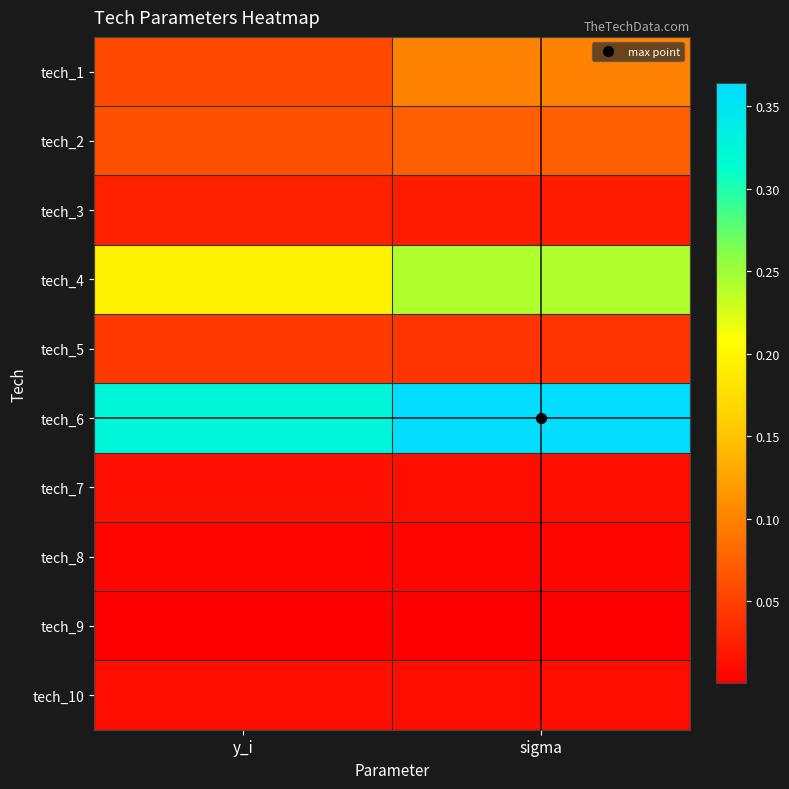

At which category does the chart reach its minimum across all series?

sigma